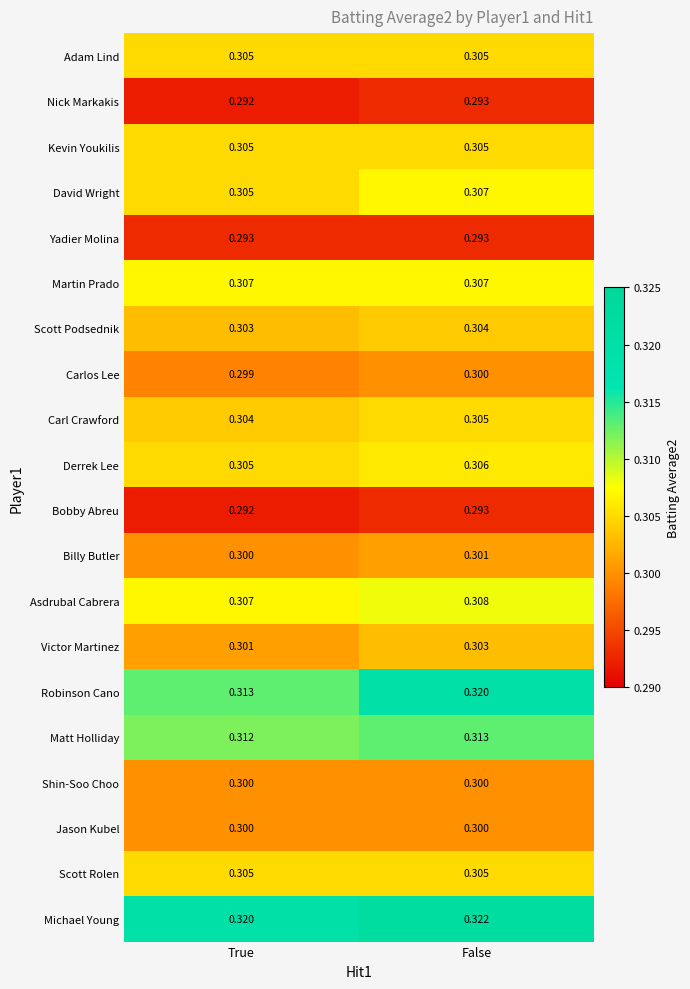

At which label does Billy Butler reach its peak?

False